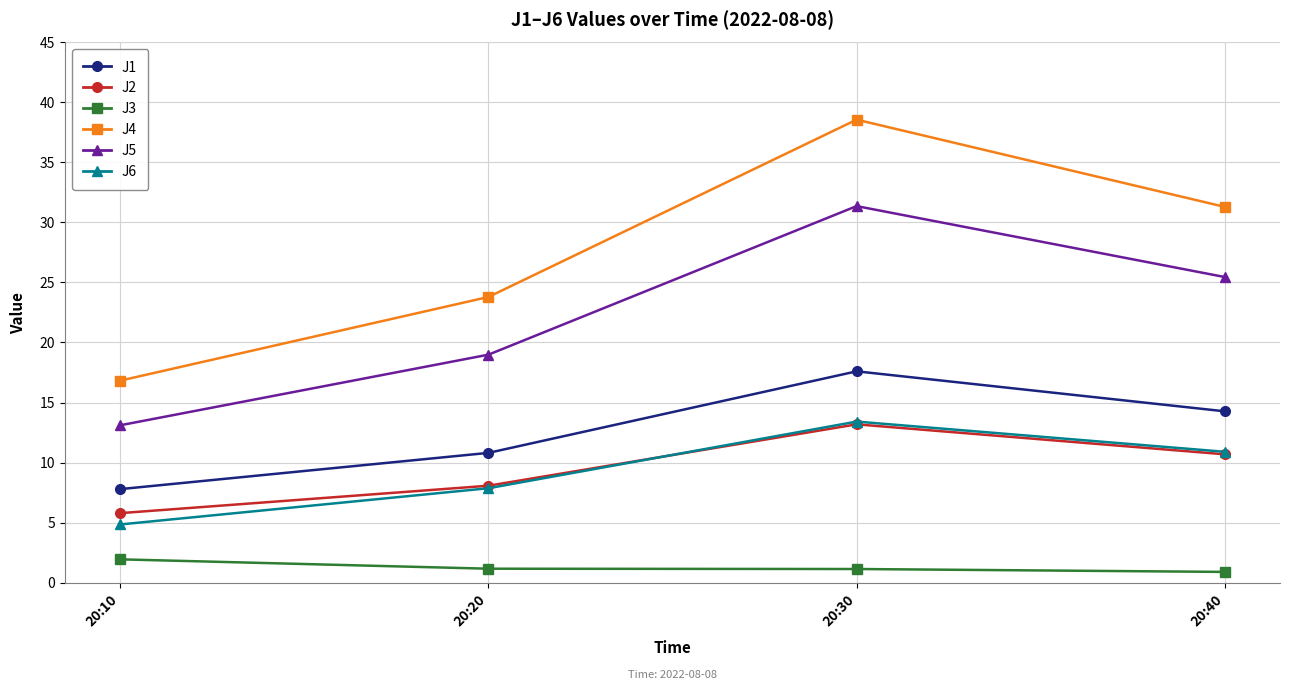

What is the value of the J5 point at the 3rd from the left?

31.4